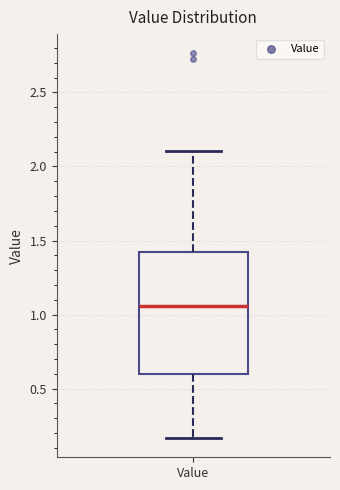

Where does the median line of the box for Value sit on the y-axis? The values are not printed on the chart, so give them approximately, as read against the axis.

1.05